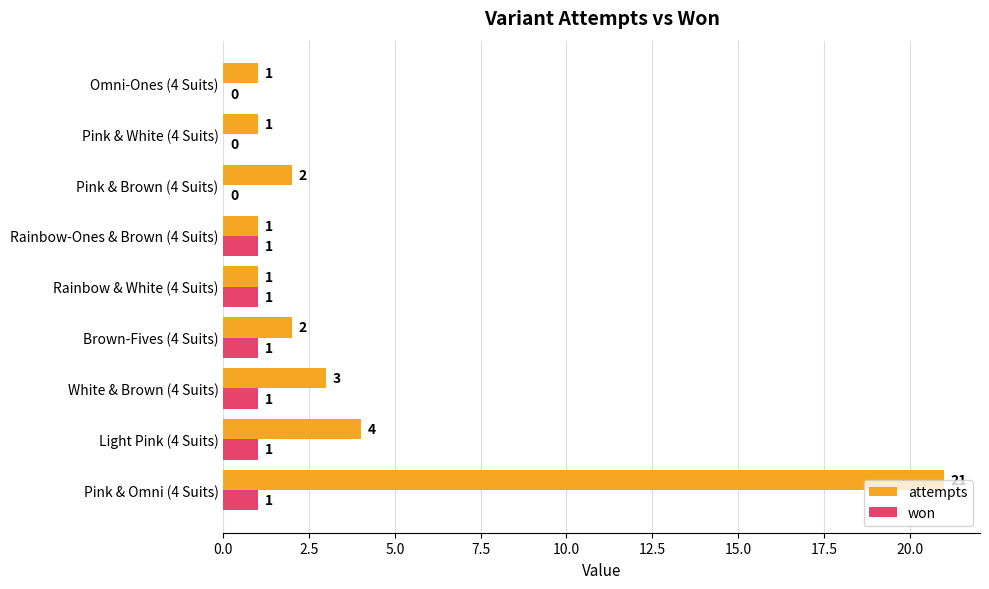

Is it true that won equals 0 at Pink & White (4 Suits)?

True